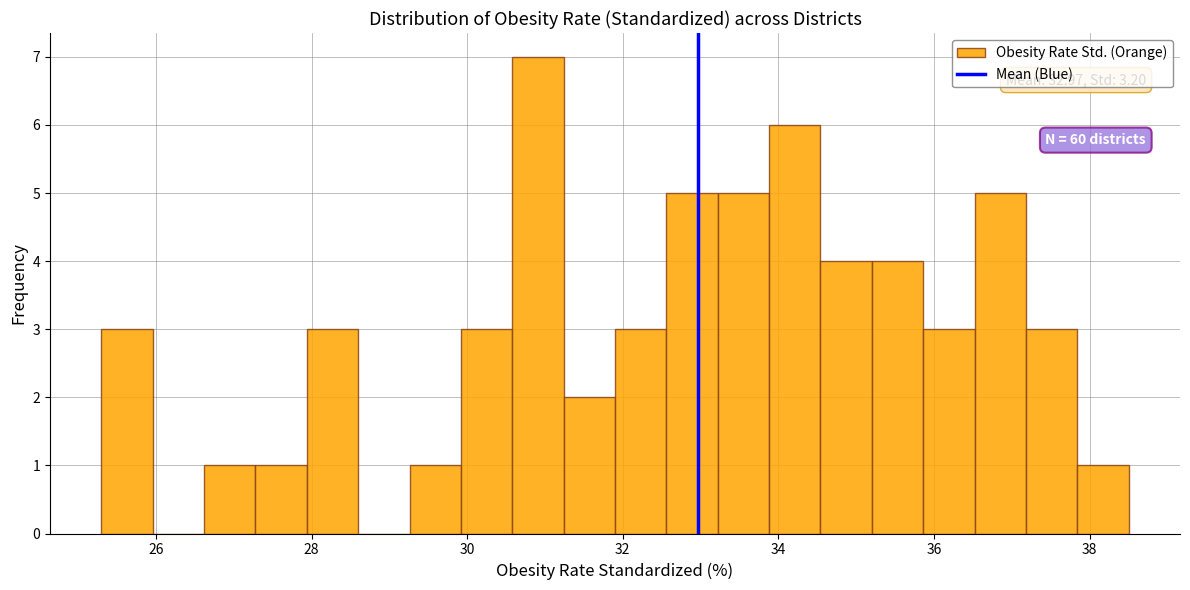

Read against the x-axis, roughly where is the centre of the tallest bar?

31.0